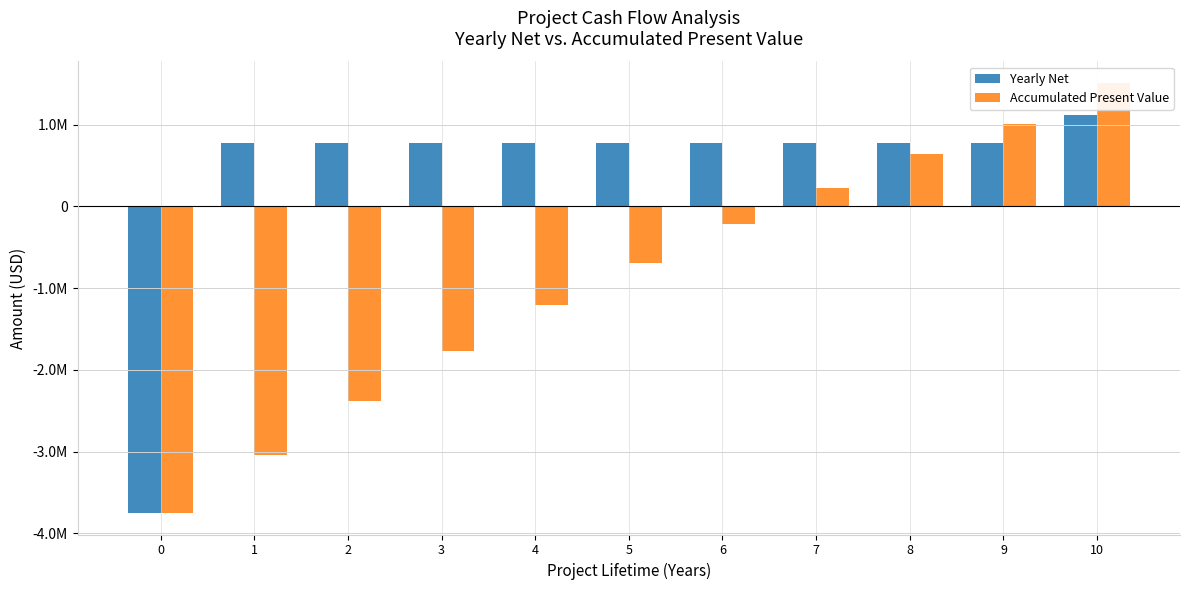

The Yearly Net series shows 1108428.1 at 2. True or false?

False